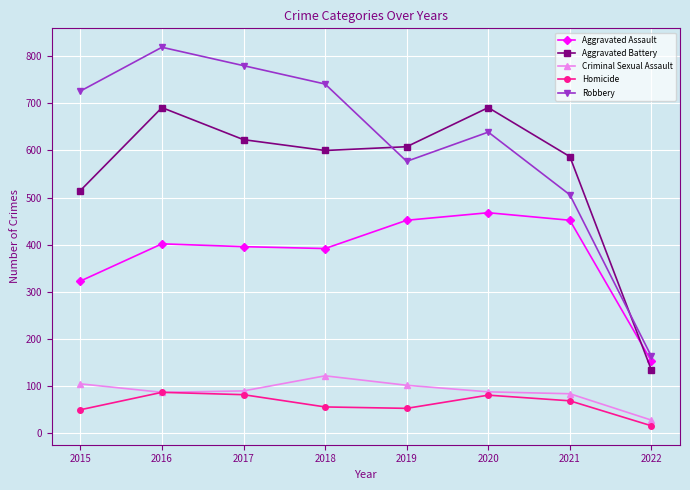

Which category has the lowest value across all series?

2022